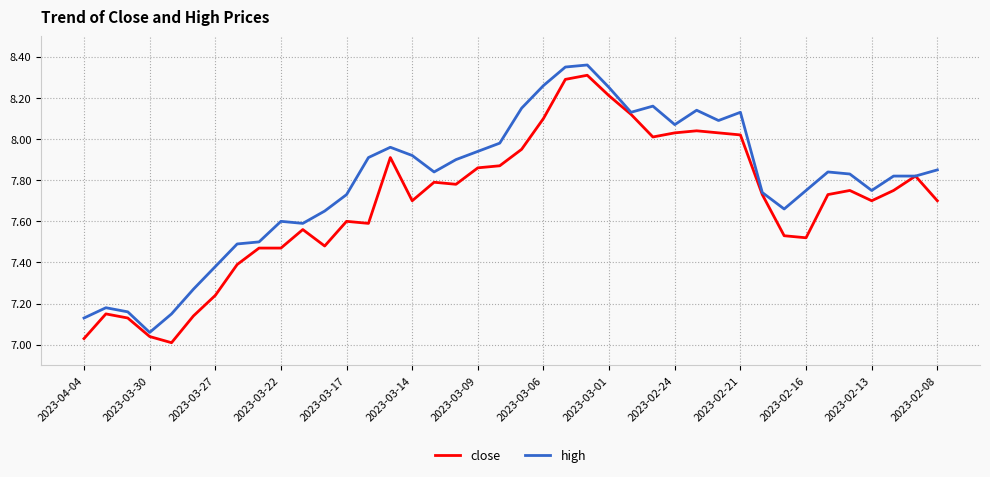

List the series in order of their overall mean, lowest first.

close, high